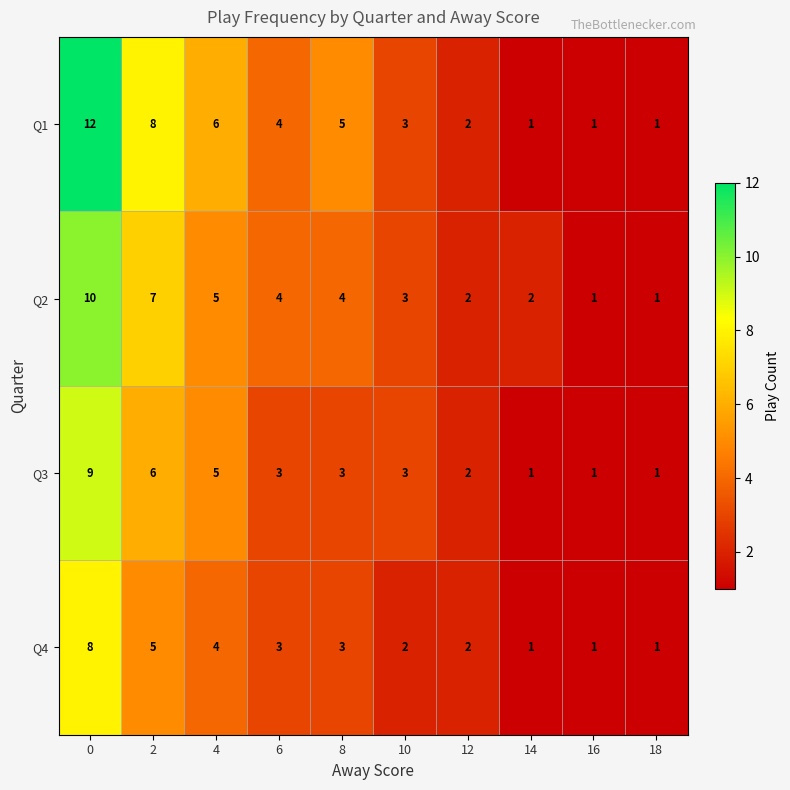

What is the highest value of the Q2 series?

10